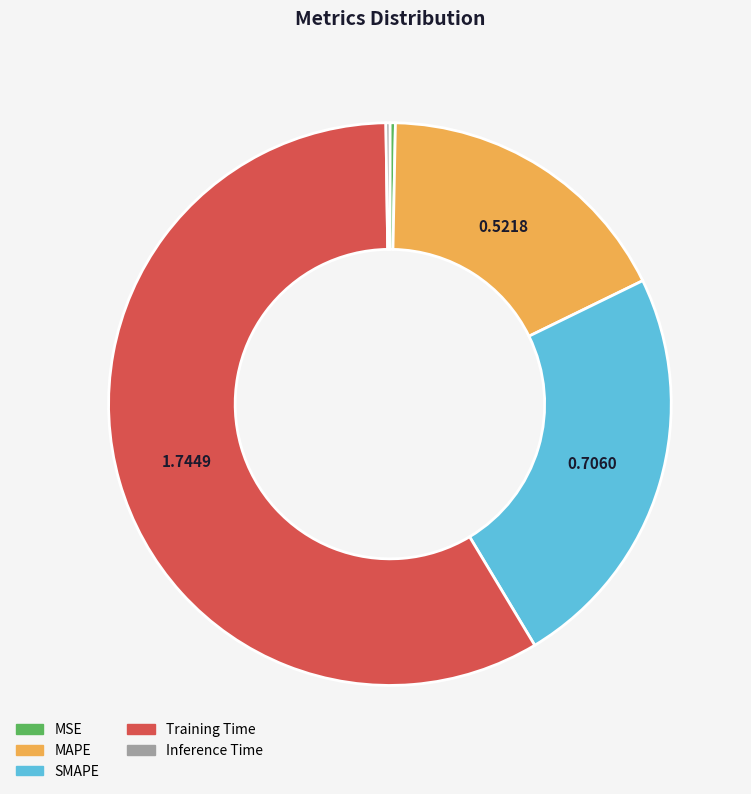

Which has a higher value, MSE or Training Time?

Training Time